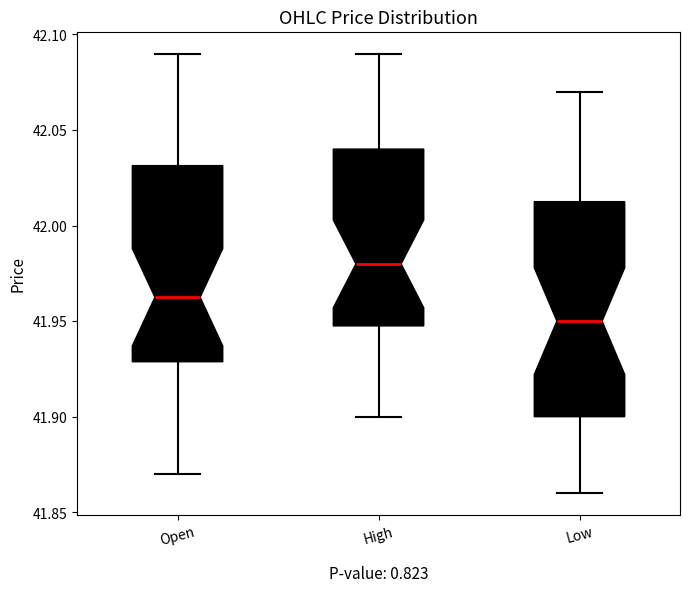

Reading left to right, read every box against the y-axis: the position of its median line, the range the box covers, and the ends of its whiskers. The values are not printed on the chart, so give them approximately, as read against the axis.

Open: median 41.965, box 41.930 to 42.030, whiskers 41.870 to 42.090
High: median 41.980, box 41.950 to 42.040, whiskers 41.900 to 42.090
Low: median 41.950, box 41.900 to 42.015, whiskers 41.860 to 42.070